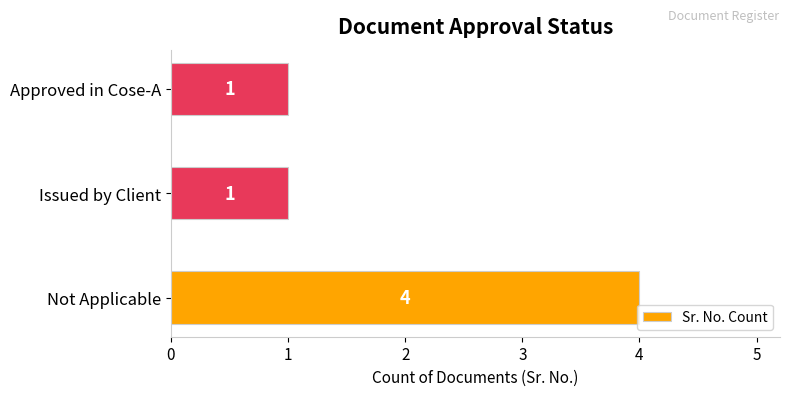

Count the number of data series in this chart.

1